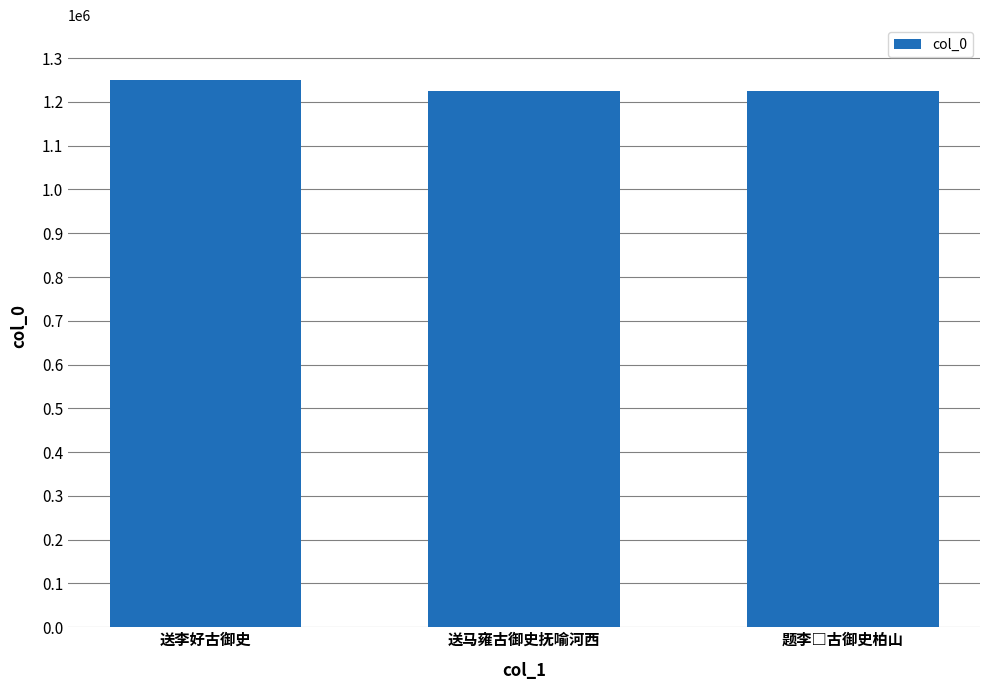

What is the sum of all values?

3699998